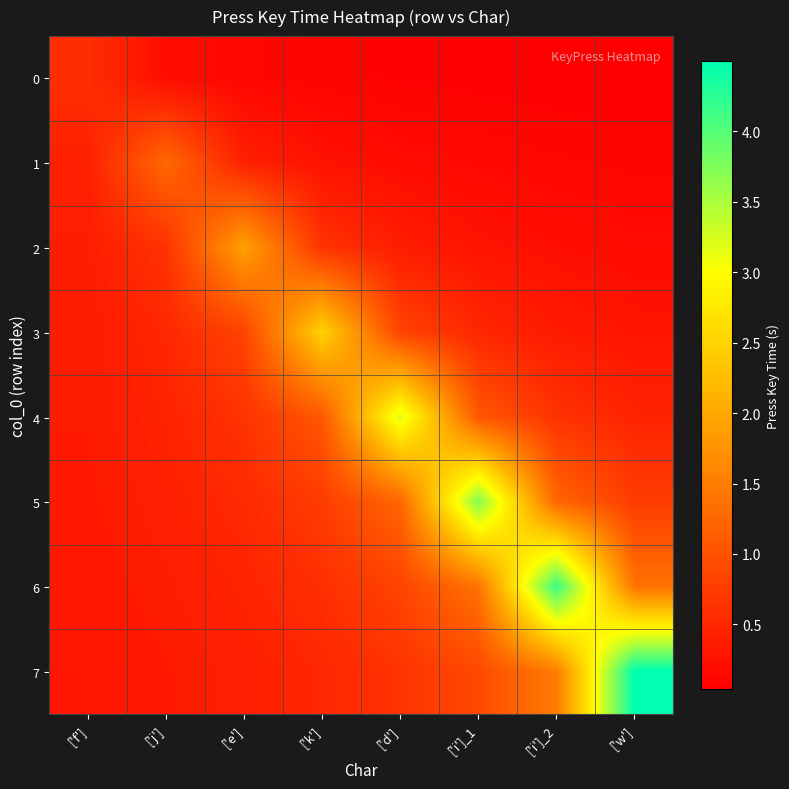

What is the spread (max minus min) of values at ['d']?

3.1